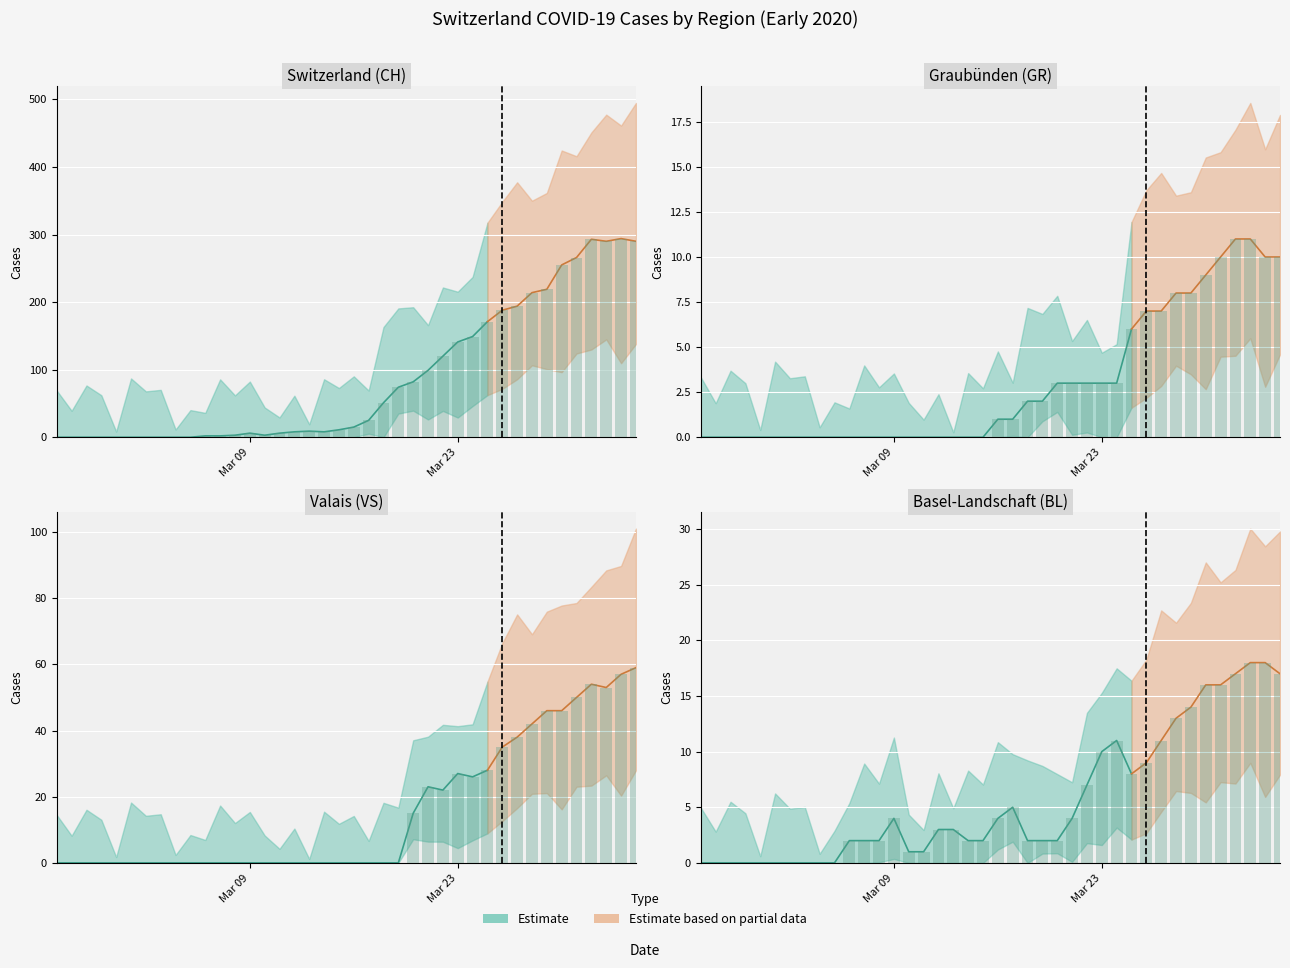

At how many categories does at least one series exceed 184?

10